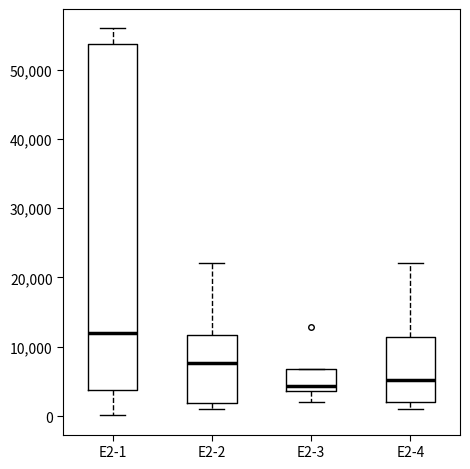

Reading left to right, transcribe this box plot: for each box, give where its median line is, the range the box spans, and where its two whiskers end, as read against the y-axis. The values are not printed on the chart, so give them approximately, as read against the axis.

E2-1: median 12000, box 4000 to 54000, whiskers 0 to 56000
E2-2: median 8000, box 2000 to 12000, whiskers 1000 to 22000
E2-3: median 4000 (just above the box's lower edge), box 4000 to 7000, whiskers 2000 to 7000
E2-4: median 5000, box 2000 to 11000, whiskers 1000 to 22000